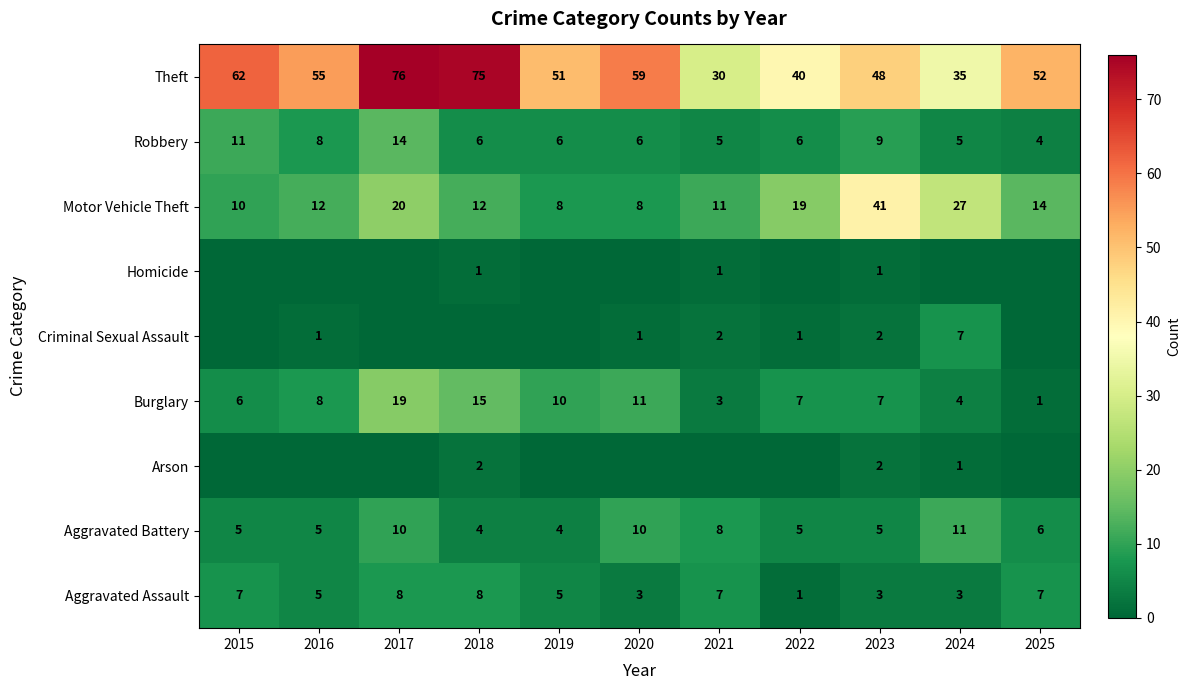

The value of Burglary at 2023 is 11. True or false?

False